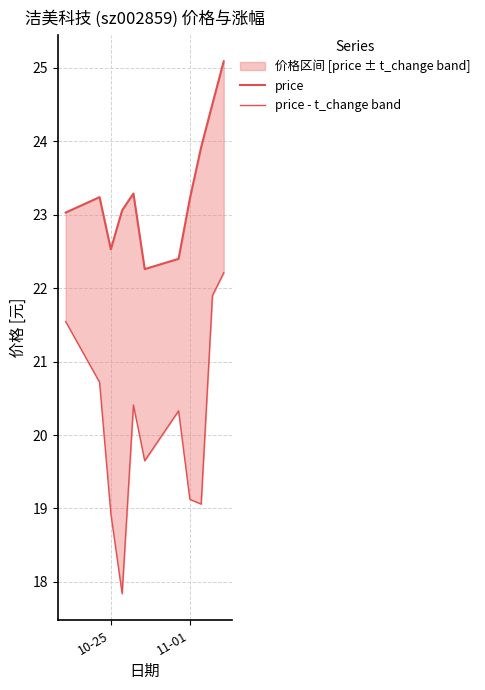

True or false: price and price - t_change band cross at least once.

False